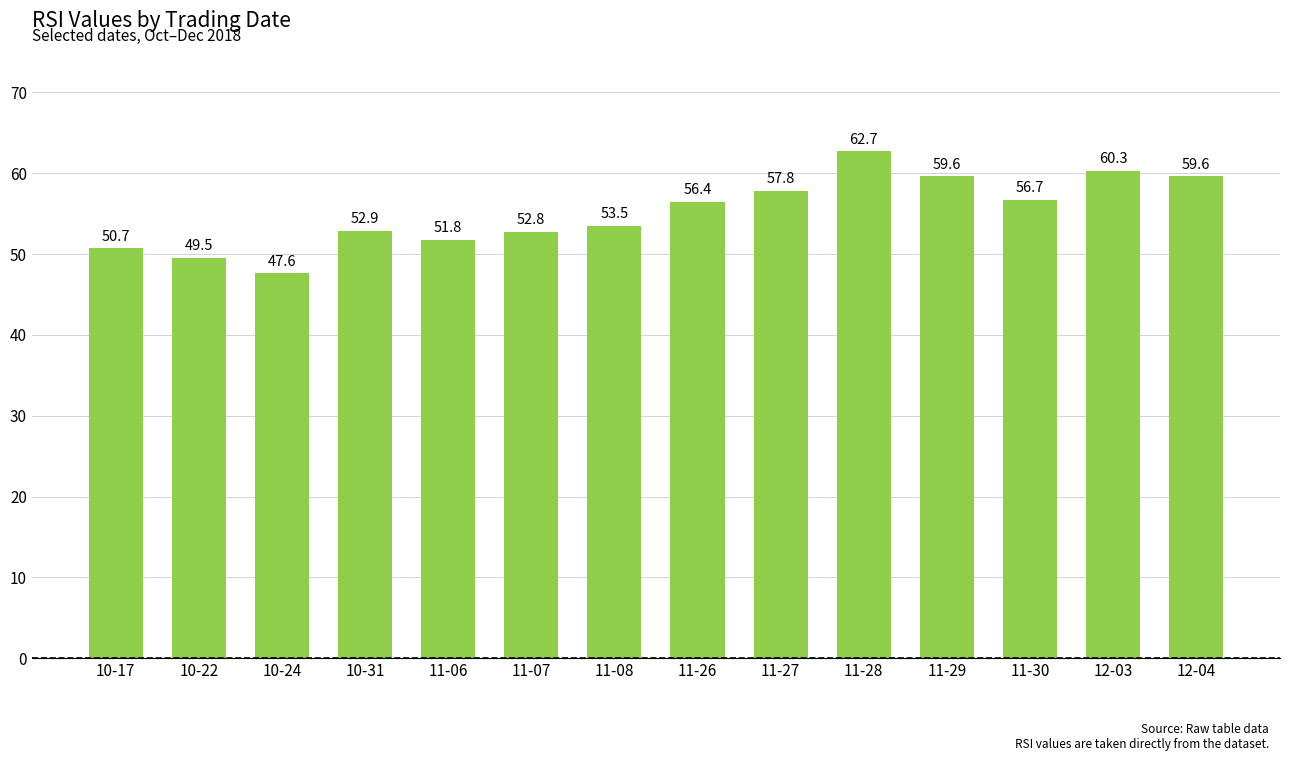

The value at 10-22 is 26.7. True or false?

False